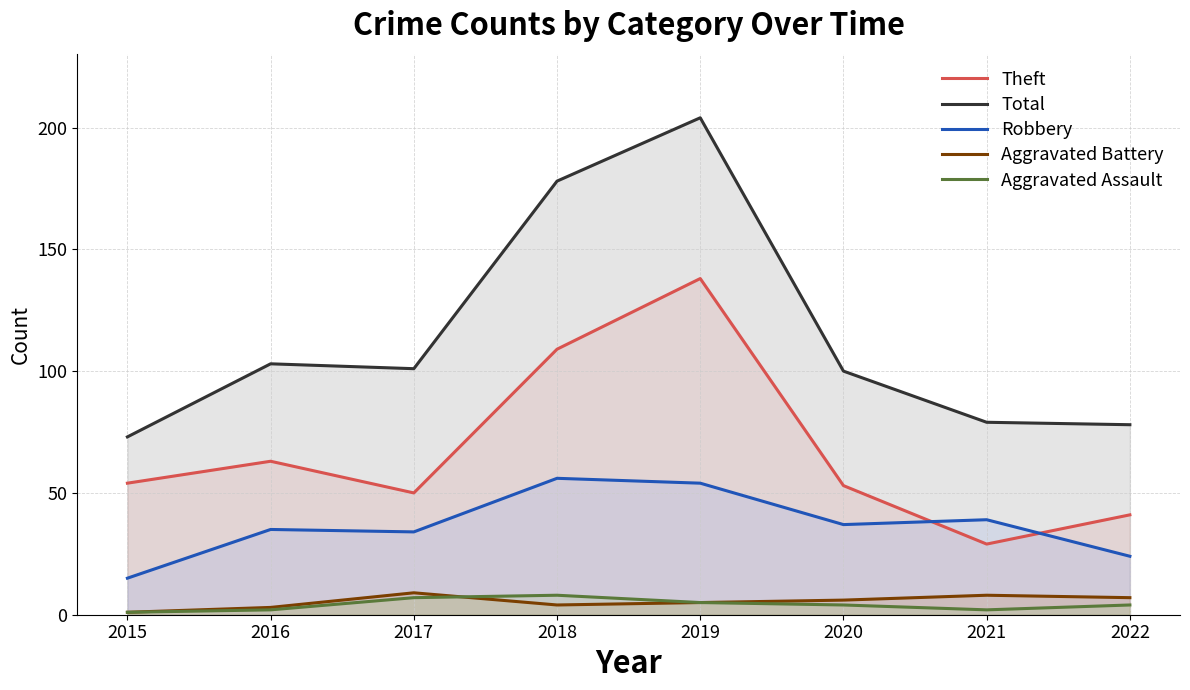

Reading left to right, extract all data points from this chart.

Theft: 54	63	50	109	138	53	29	41
Total: 73	103	101	178	204	100	79	78
Robbery: 15	35	34	56	54	37	39	24
Aggravated Battery: 1	3	9	4	5	6	8	7
Aggravated Assault: 1	2	7	8	5	4	2	4